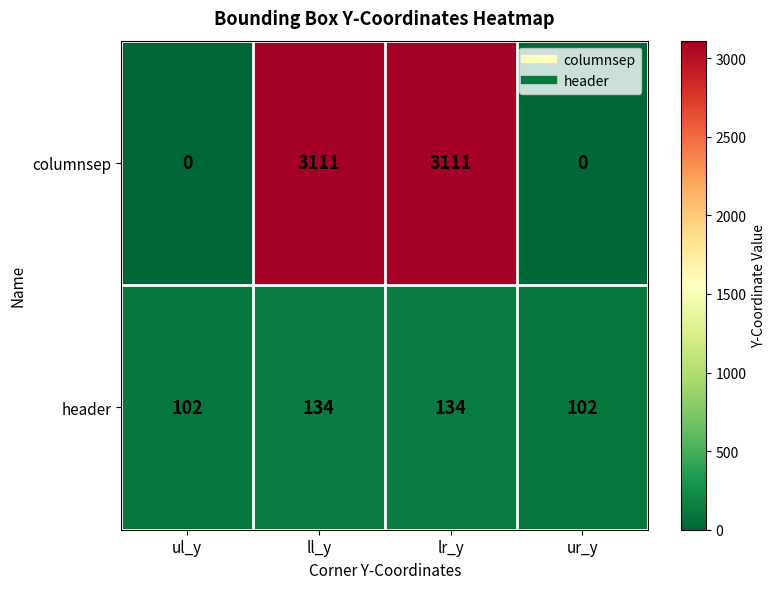

Rank the series by their maximum value, from highest to lowest.

columnsep, header